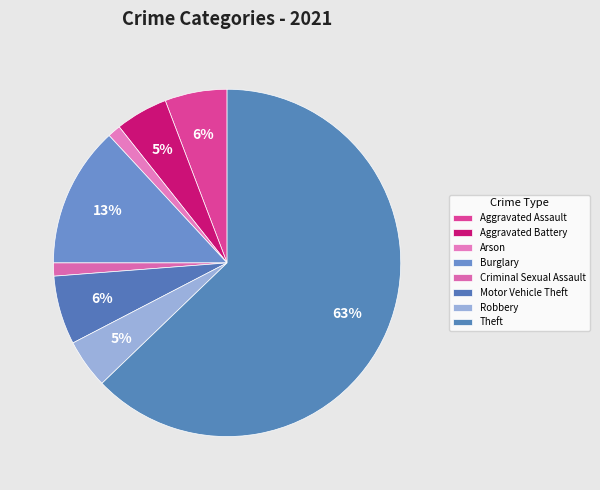

Is there a majority slice in this chart?

Yes